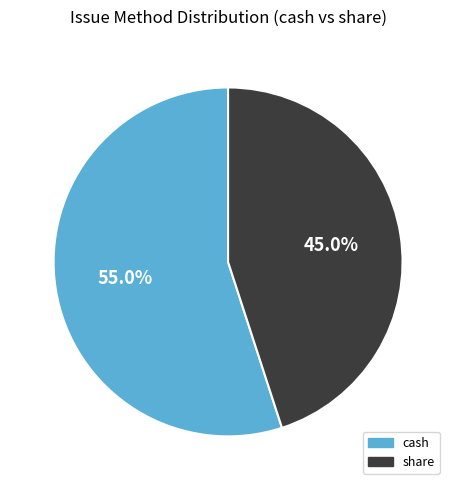

Does any single category account for the majority?

Yes